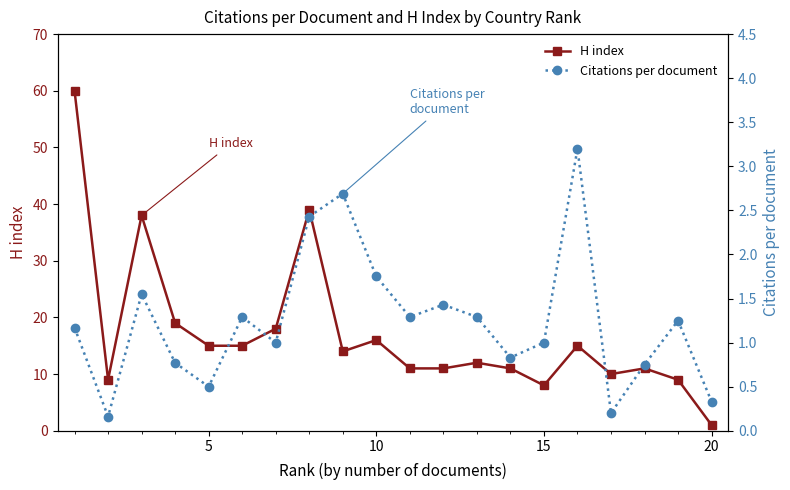

How many interior local peaks does the Citations per document series have?

6